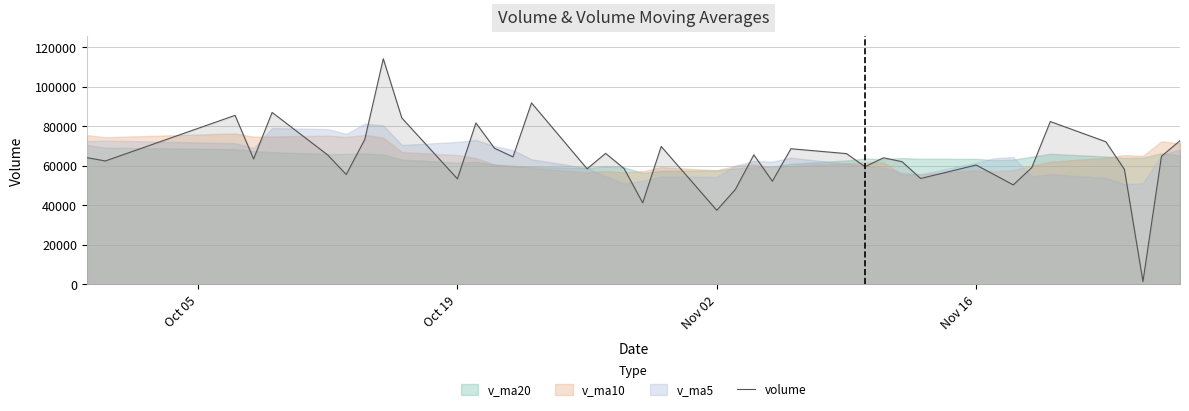

True or false: the data has more than 2 interior local peaks.

True